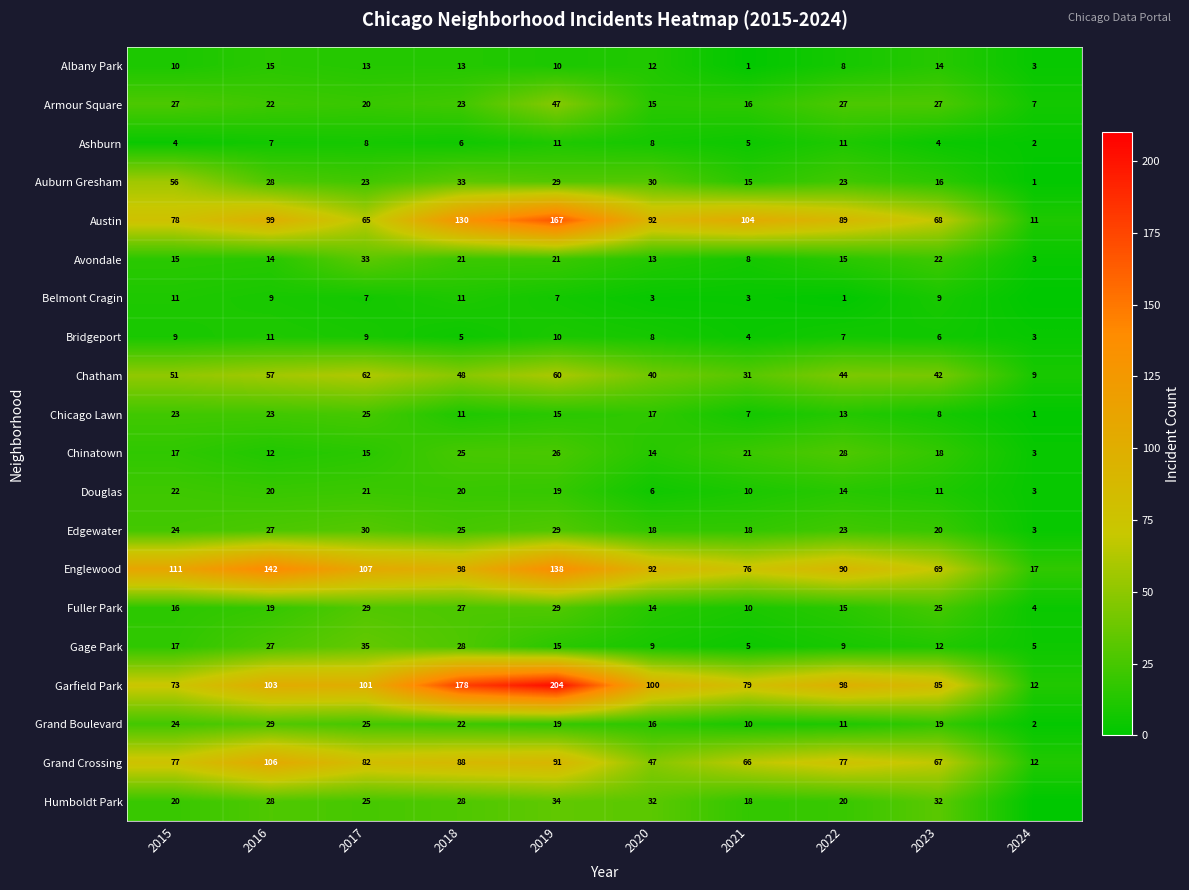

Is the value of Gage Park at 2024 greater than the value of Belmont Cragin at 2016?

No